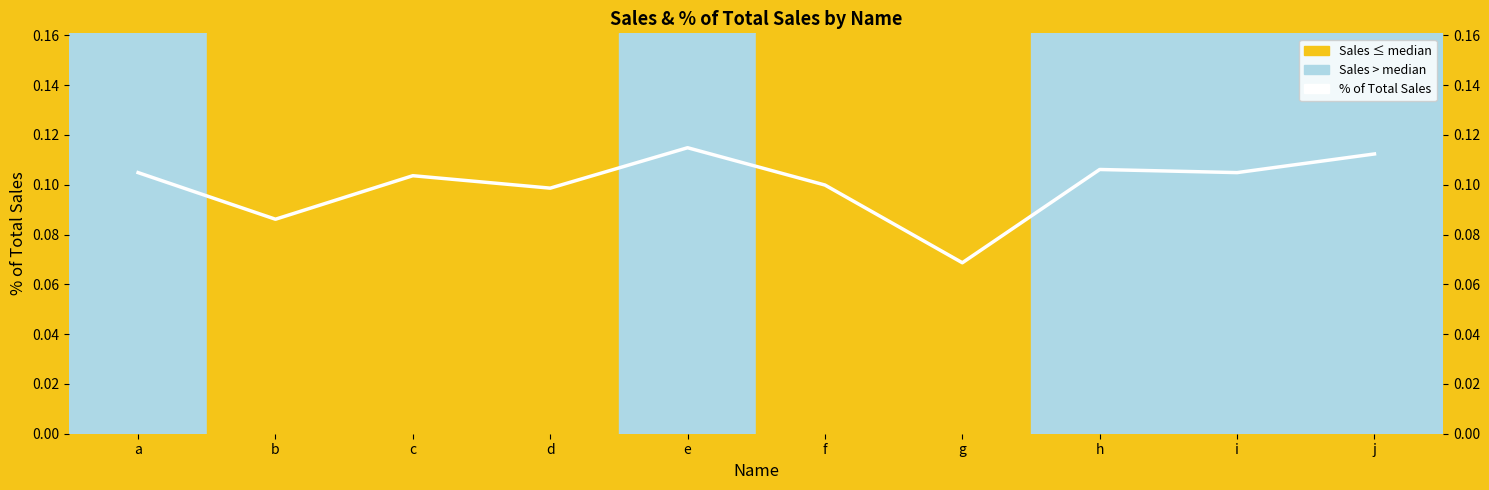

Reading left to right, transcribe all the data shown in this chart.

a=0.1	b=0.1	c=0.1	d=0.1	e=0.1	f=0.1	g=0.1	h=0.1	i=0.1	j=0.1